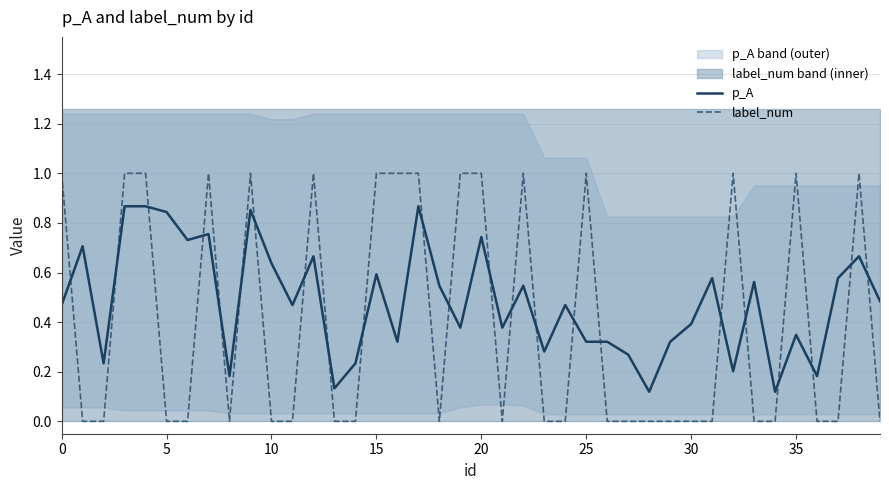

What is the difference between the highest and lowest values at 16?

0.7